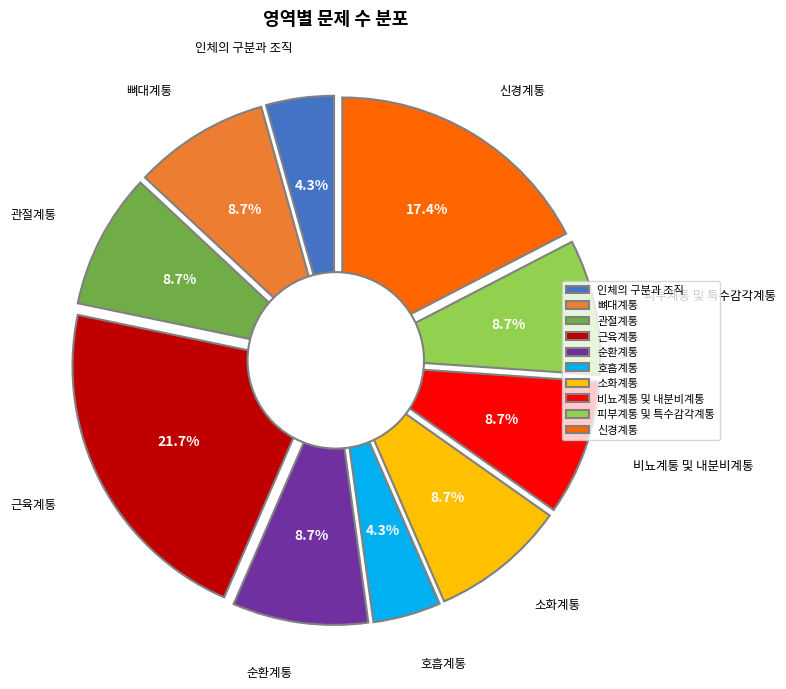

True or false: 인체의 구분과 조직 accounts for 11% of the total.

False